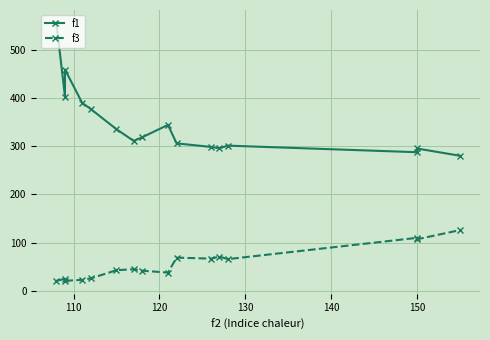

List the series in order of their overall mean, lowest first.

f3, f1